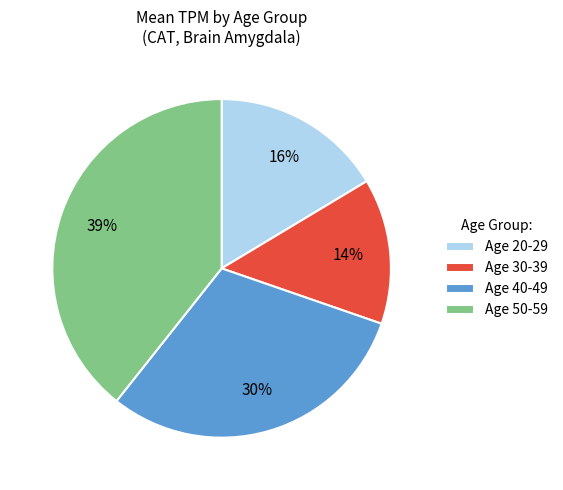

Which category has the biggest portion of the pie?

Age 50-59